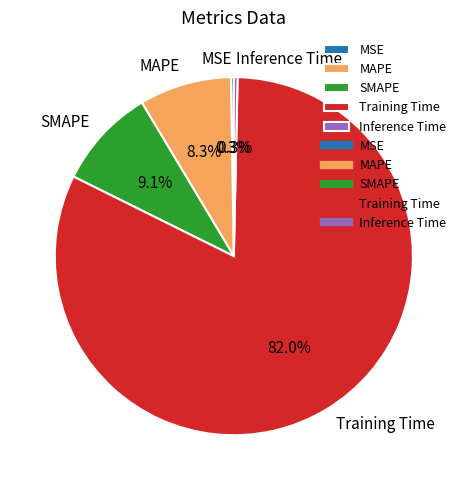

Does any single category account for the majority?

Yes